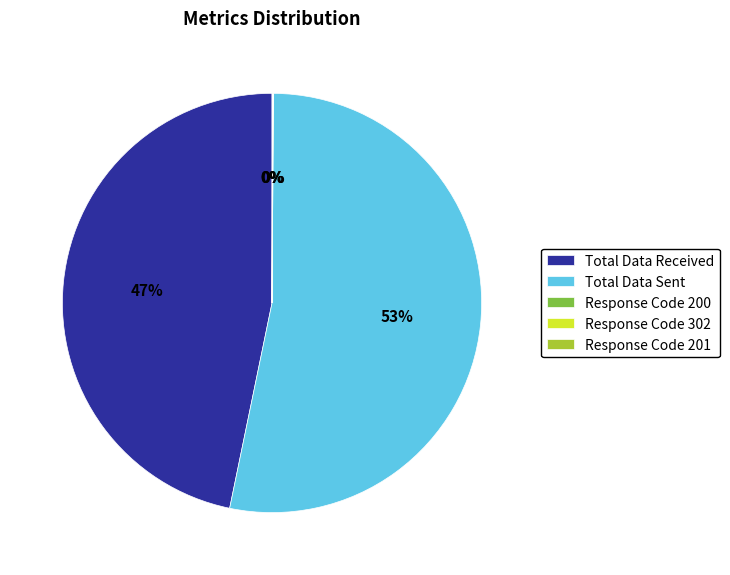

Which slice represents more than half of the pie?

Total Data Sent